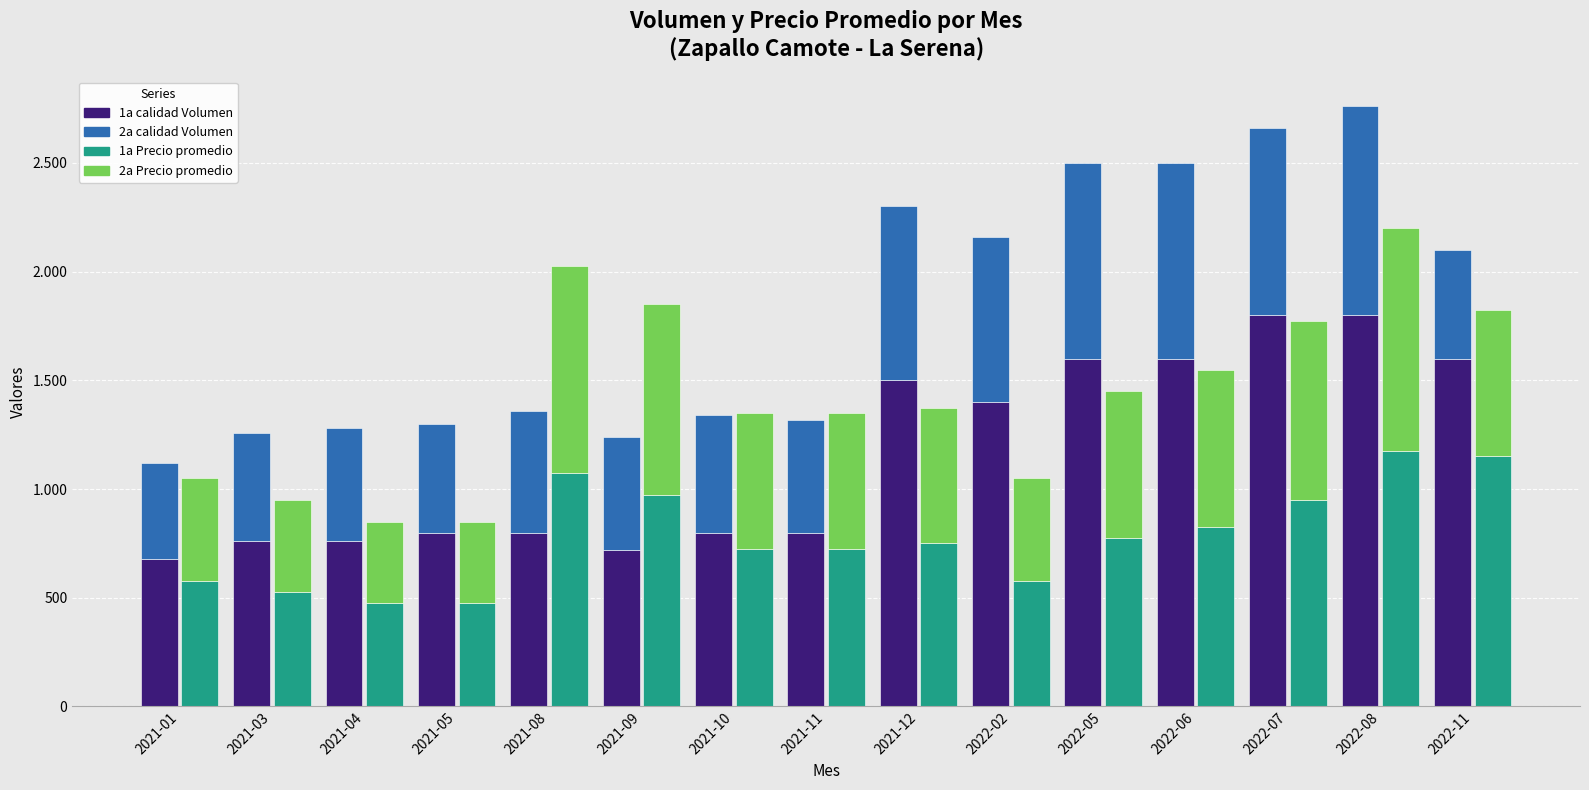

True or false: 1a calidad Volumen has a value of 800 at 2021-08.

True